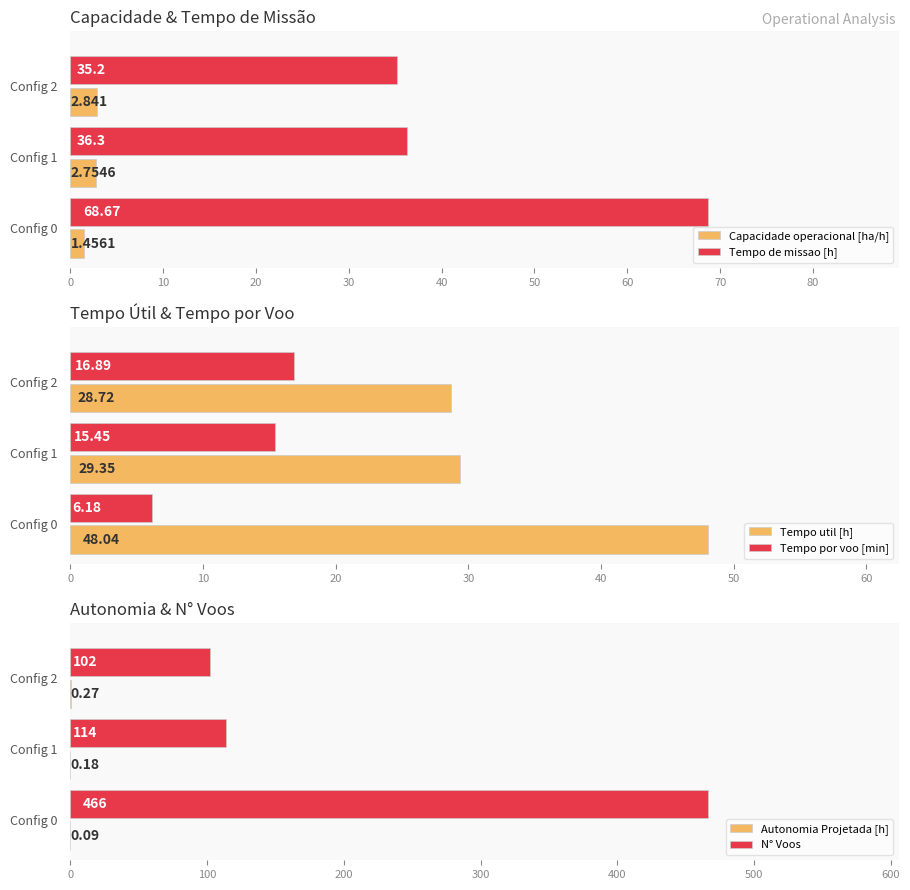

How many data points in Tempo de missao [h] are less than 36?

1